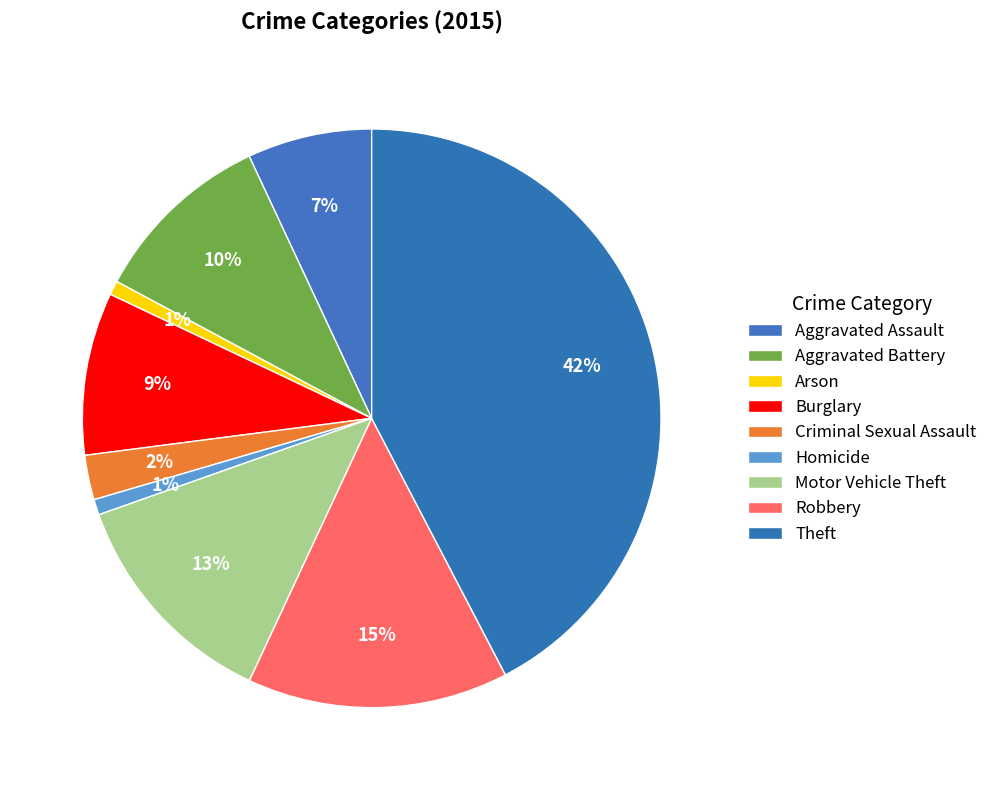

Which category has the biggest portion of the pie?

Theft